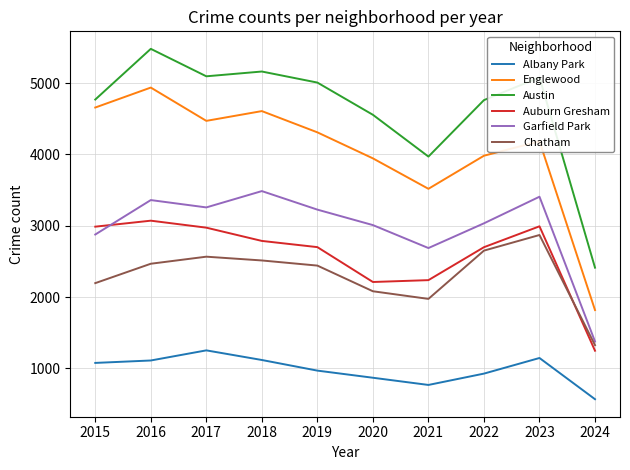

Rank the series at 2017 from lowest to highest value.

Albany Park, Chatham, Auburn Gresham, Garfield Park, Englewood, Austin